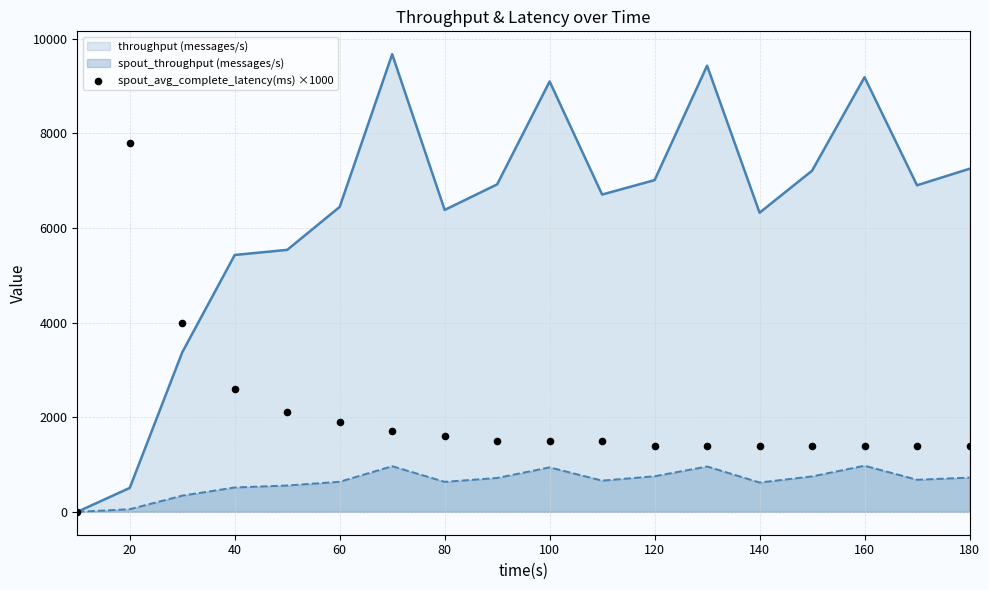

The value of throughput (messages/s) at 60 is 6445. True or false?

True